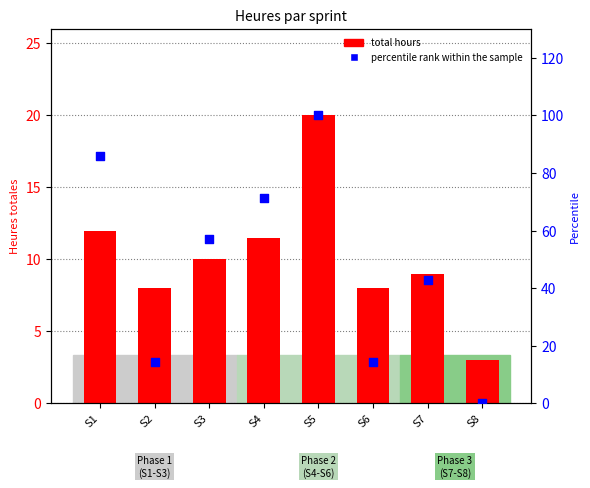

Is the value of percentile rank within the sample at S4 greater than the value of total hours at S1?

Yes